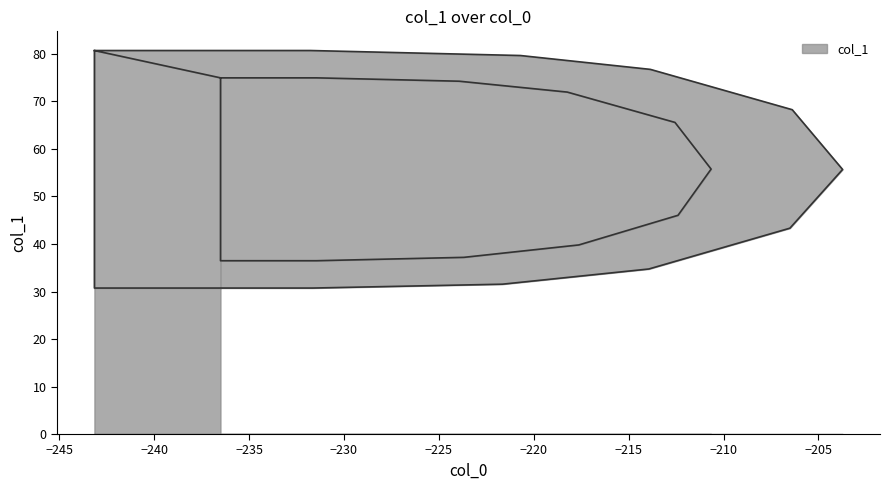

What is the minimum value shown in the chart?

30.7